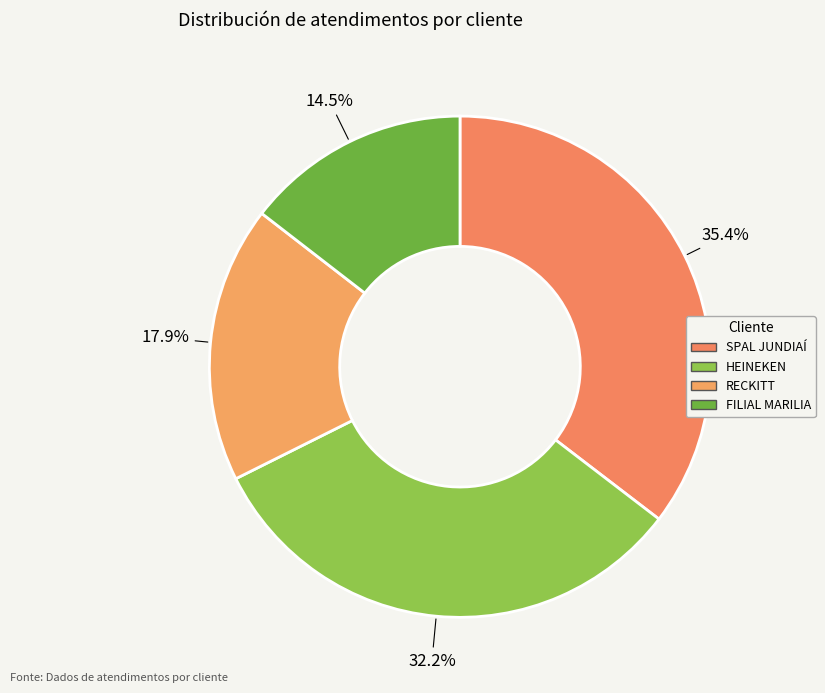

Is the sum of SPAL JUNDIAÍ and RECKITT greater than half?

Yes